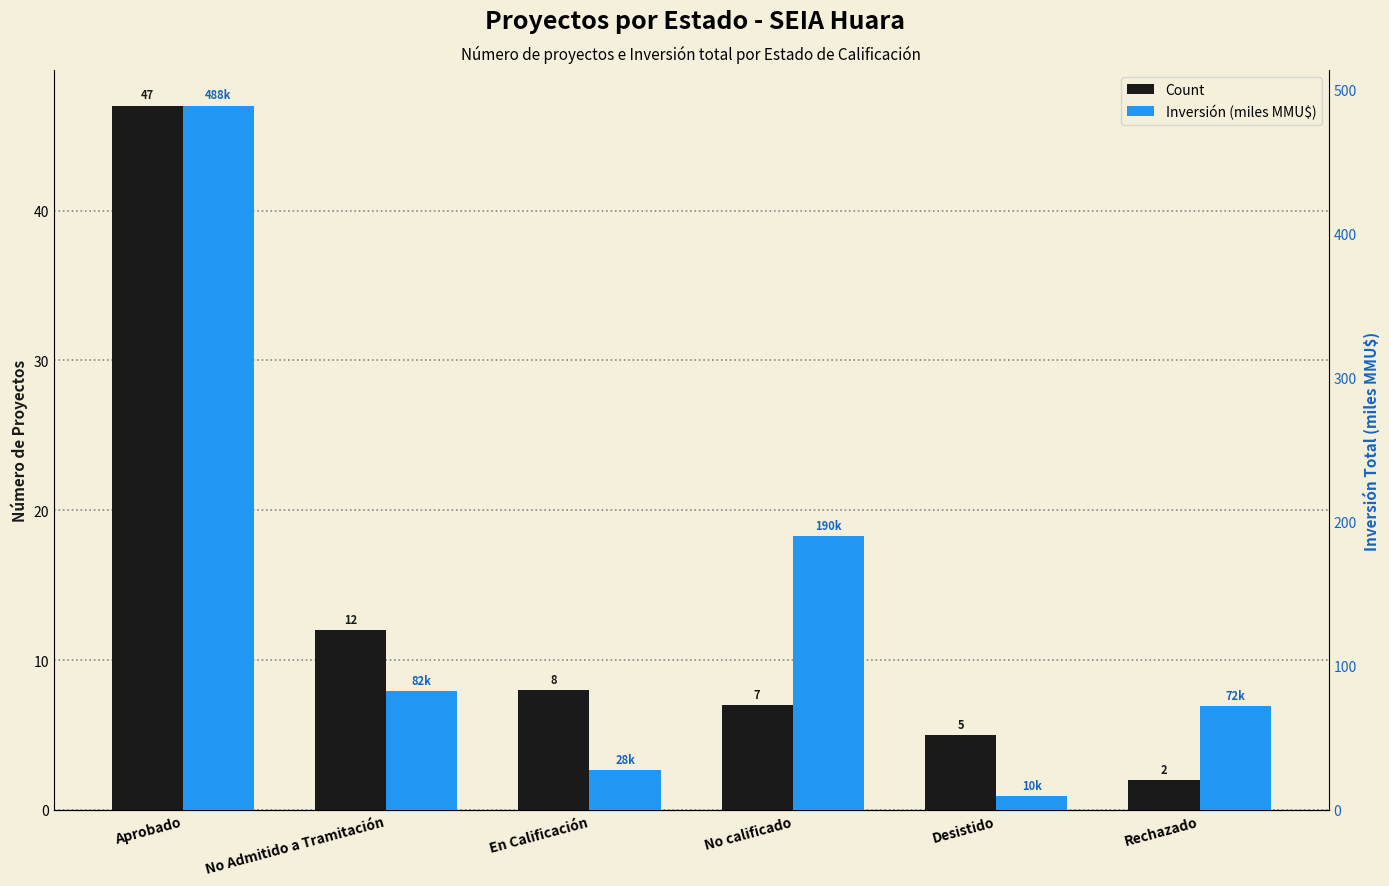

Reading left to right, what are all the values shown in this chart?

Count: 47.0	12.0	8.0	7.0	5.0	2.0
Inversión (miles MMU$): 488.5	82.5	27.8	190.0	9.7	72.0